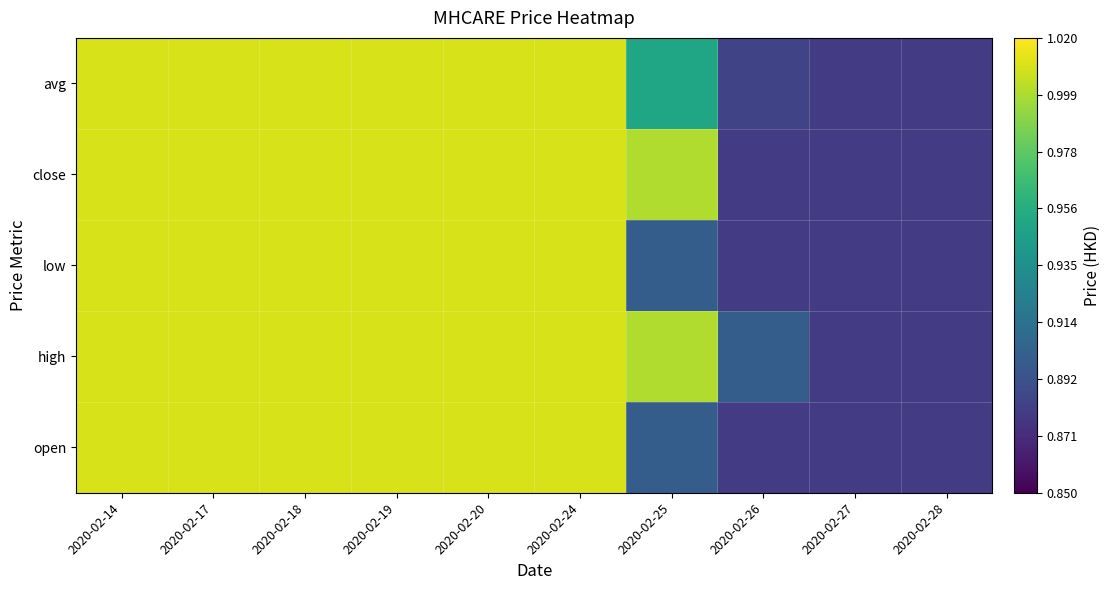

Reading left to right, list all the values displayed in this chart.

open: 2020-02-14=1.0	2020-02-17=1.0	2020-02-18=1.0	2020-02-19=1.0	2020-02-20=1.0	2020-02-24=1.0	2020-02-25=0.9	2020-02-26=0.9	2020-02-27=0.9	2020-02-28=0.9
high: 2020-02-14=1.0	2020-02-17=1.0	2020-02-18=1.0	2020-02-19=1.0	2020-02-20=1.0	2020-02-24=1.0	2020-02-25=1.0	2020-02-26=0.9	2020-02-27=0.9	2020-02-28=0.9
low: 2020-02-14=1.0	2020-02-17=1.0	2020-02-18=1.0	2020-02-19=1.0	2020-02-20=1.0	2020-02-24=1.0	2020-02-25=0.9	2020-02-26=0.9	2020-02-27=0.9	2020-02-28=0.9
close: 2020-02-14=1.0	2020-02-17=1.0	2020-02-18=1.0	2020-02-19=1.0	2020-02-20=1.0	2020-02-24=1.0	2020-02-25=1.0	2020-02-26=0.9	2020-02-27=0.9	2020-02-28=0.9
avg: 2020-02-14=1.0	2020-02-17=1.0	2020-02-18=1.0	2020-02-19=1.0	2020-02-20=1.0	2020-02-24=1.0	2020-02-25=0.9	2020-02-26=0.9	2020-02-27=0.9	2020-02-28=0.9